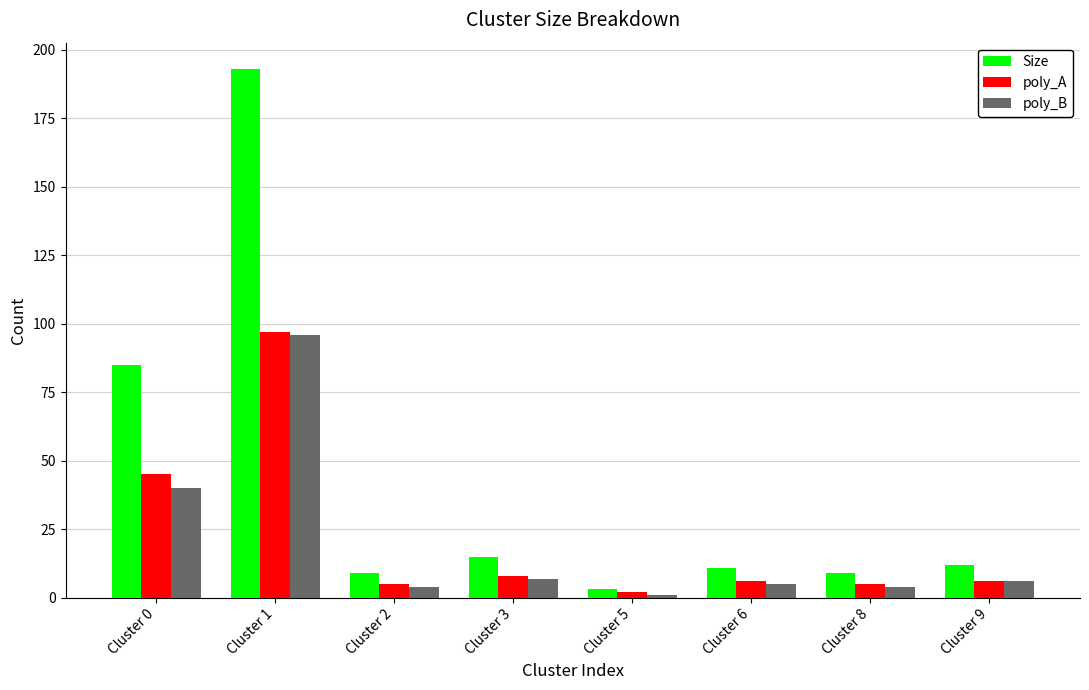

Reading right to left, transcribe all the data shown in this chart.

Size: 12	9	11	3	15	9	193	85
poly_A: 6	5	6	2	8	5	97	45
poly_B: 6	4	5	1	7	4	96	40